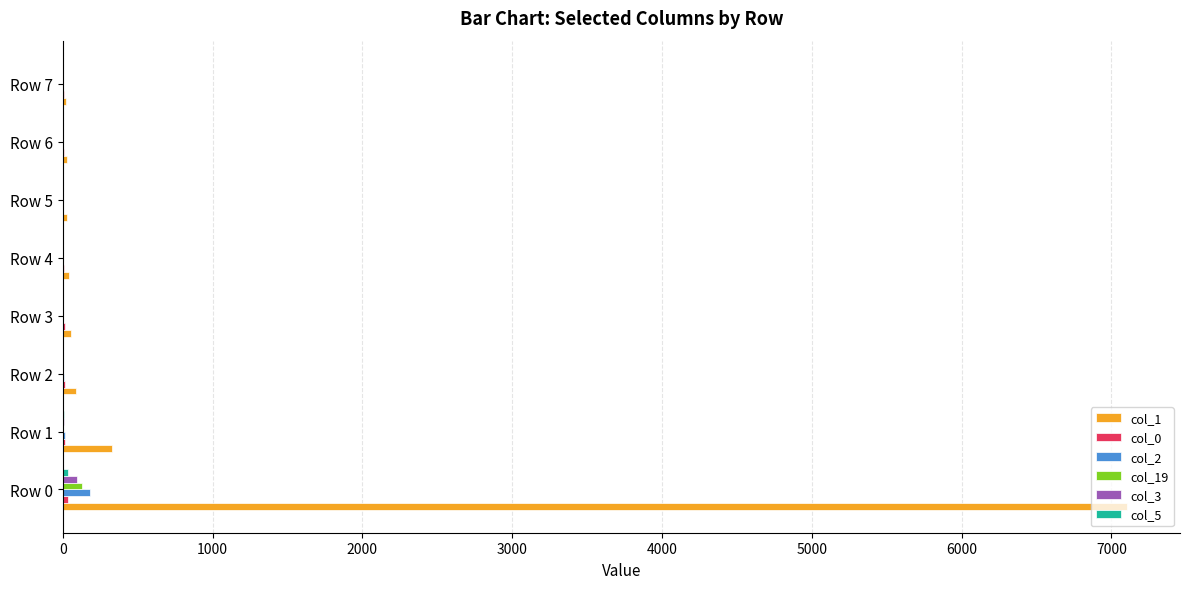

At which category is the sum across all series the highest?

Row 0